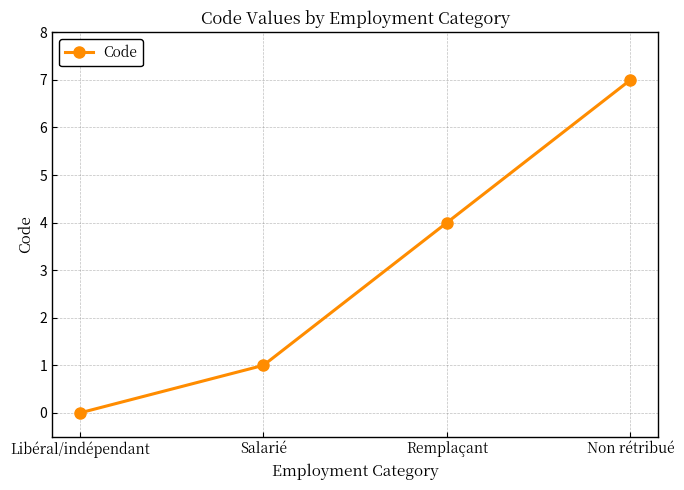

How many values are above zero?

3